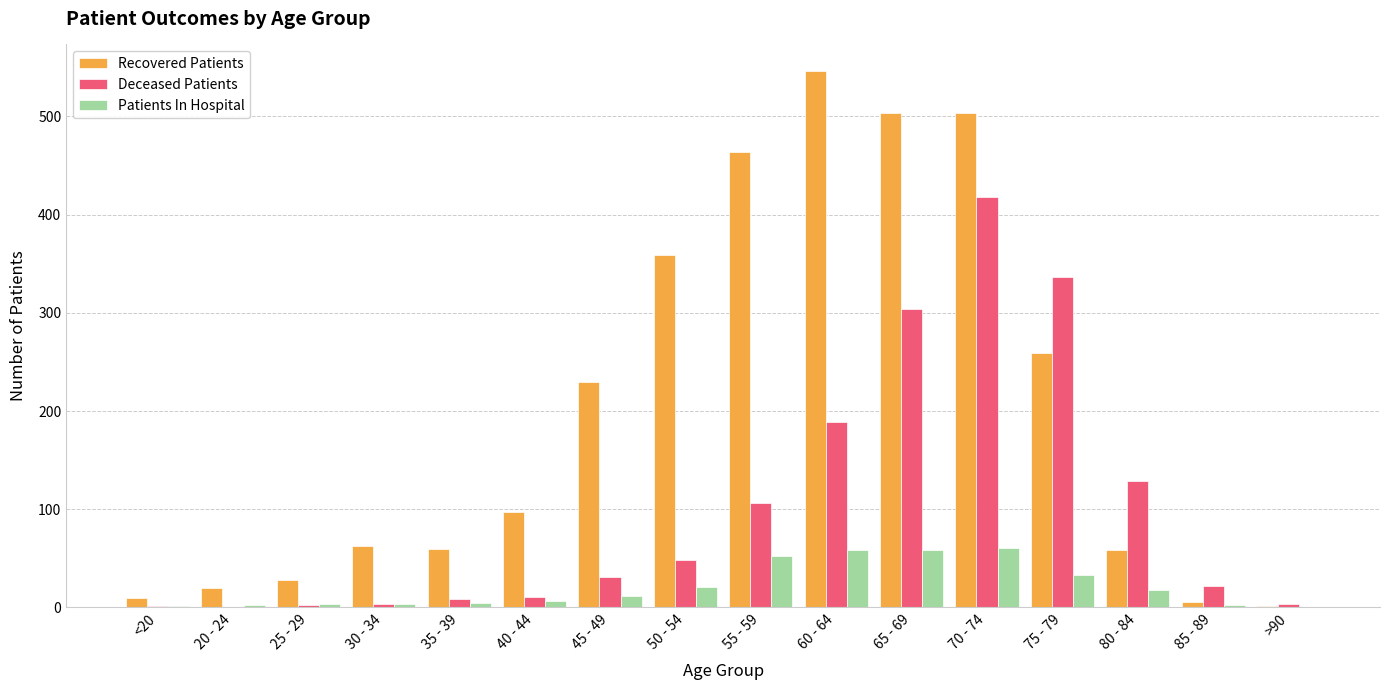

What is the greatest value displayed?

546